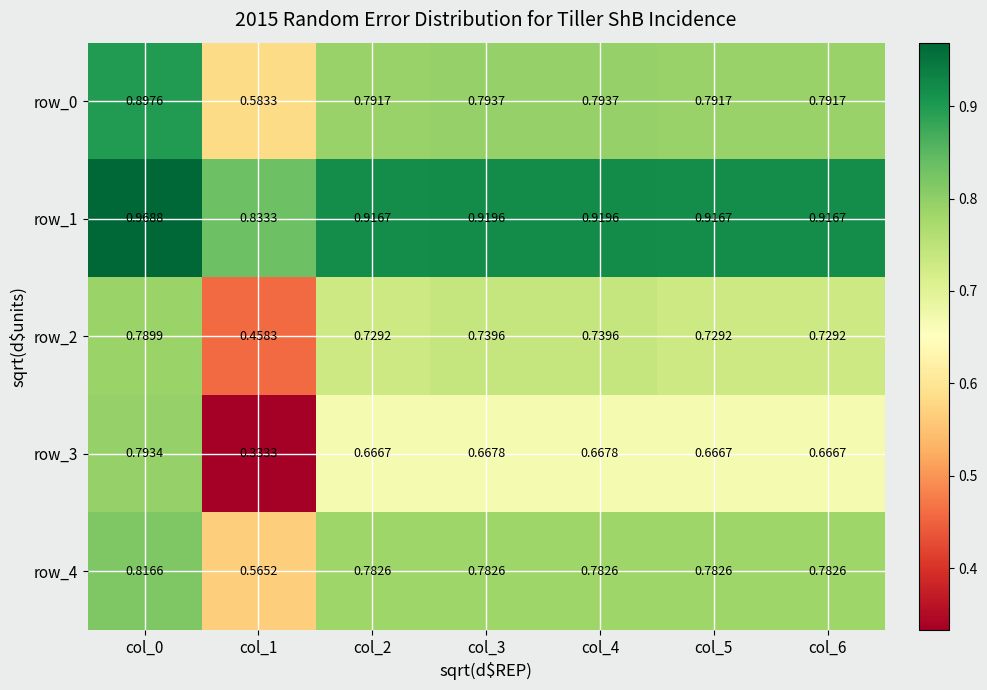

Is the value of row_0 at col_0 greater than the value of row_2 at col_2?

Yes